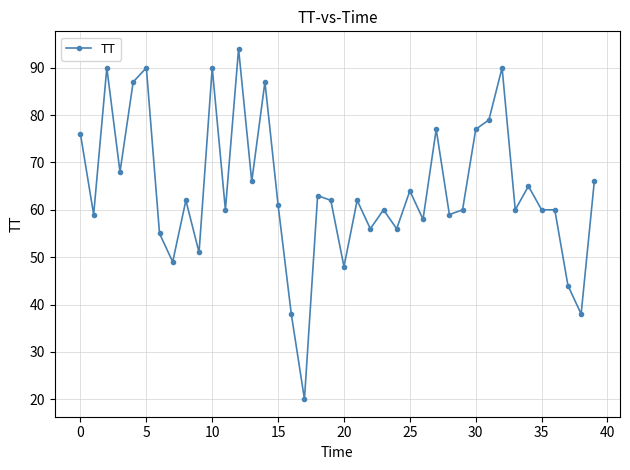

What is the average value?

64